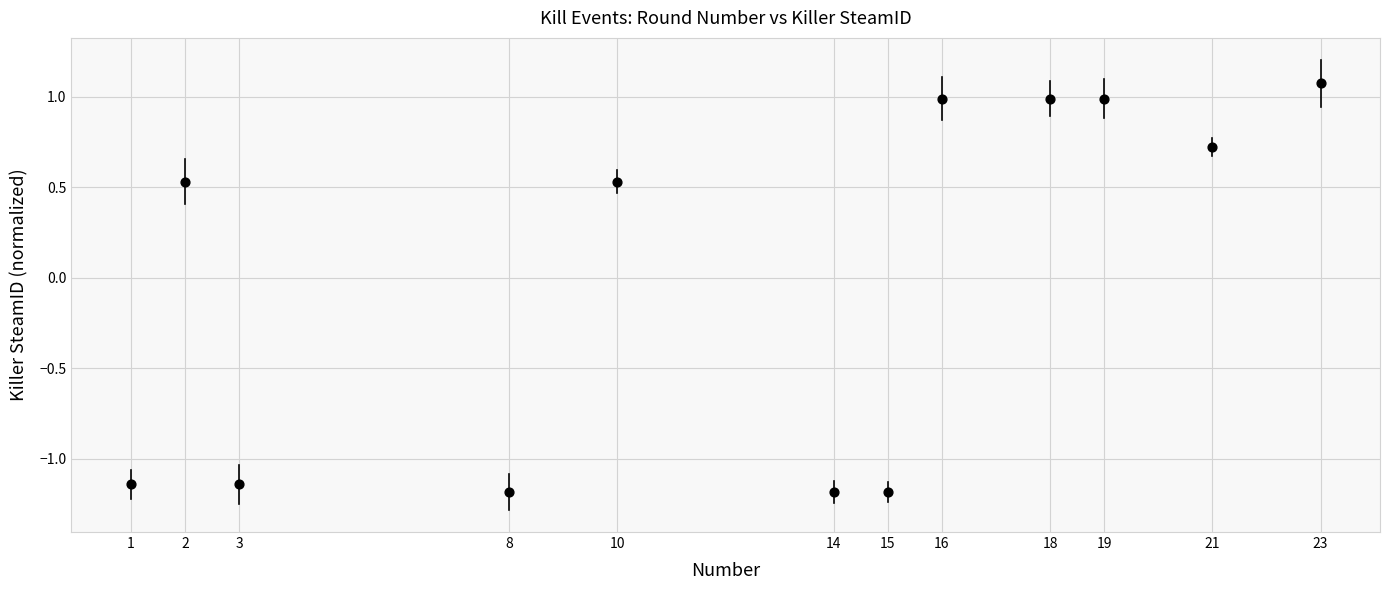

What is the range of Y values (max minus min)?

2.3